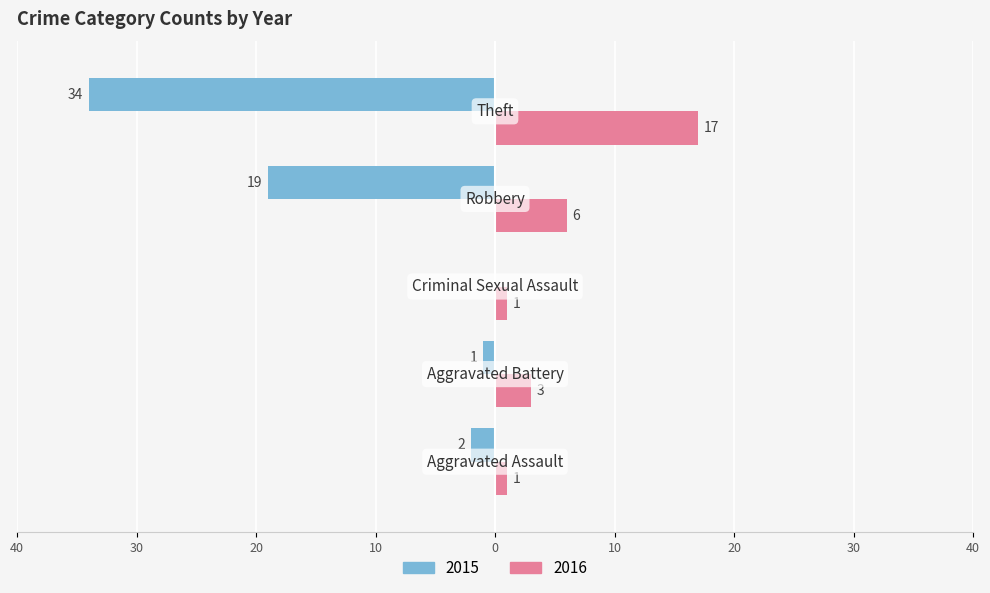

At which label is 2015 closest to -17?

Robbery